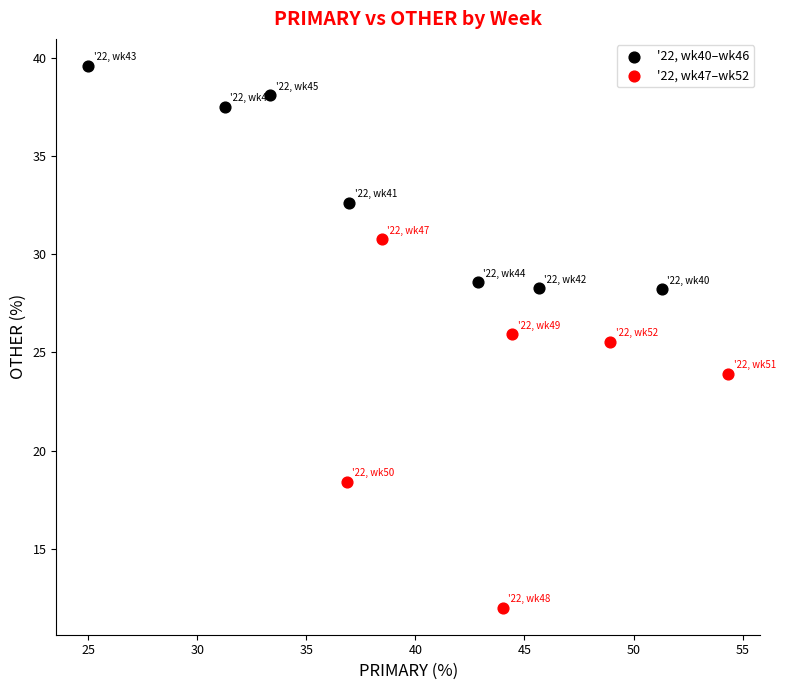

Which series contains the highest Y value?

'22, wk40–wk46